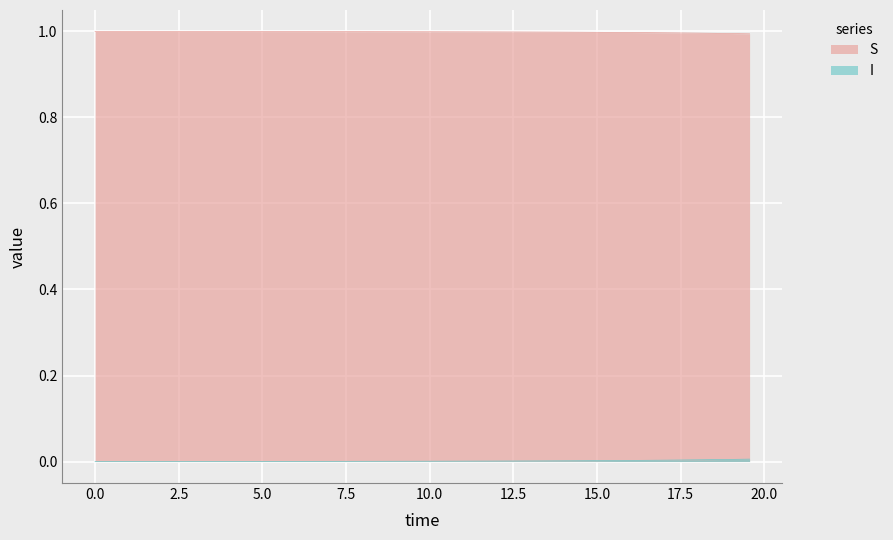

How many lines are shown in the chart?

2